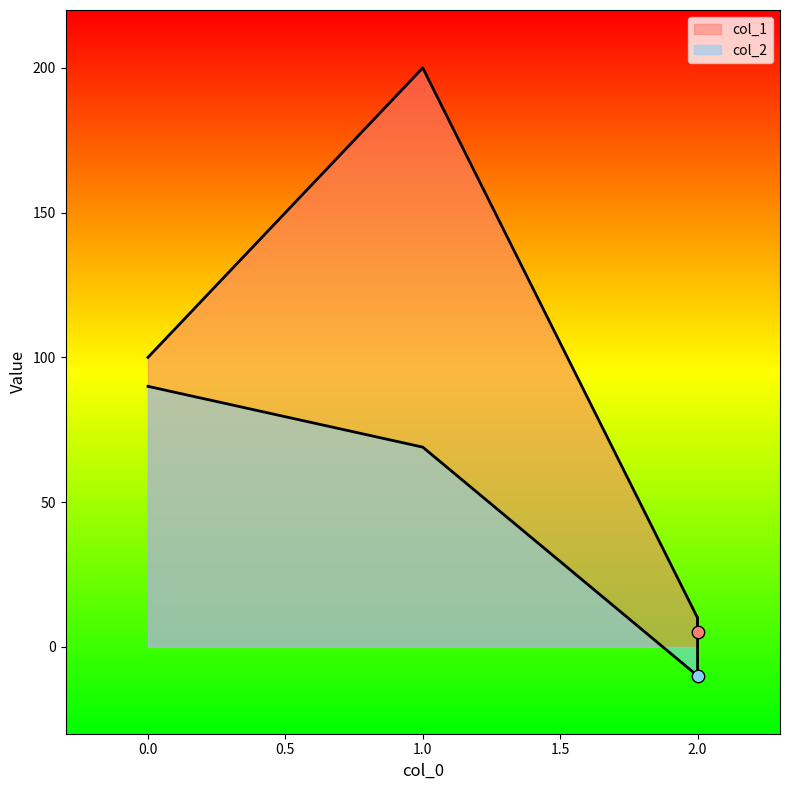

What are all the series names shown in the legend?

col_1, col_2